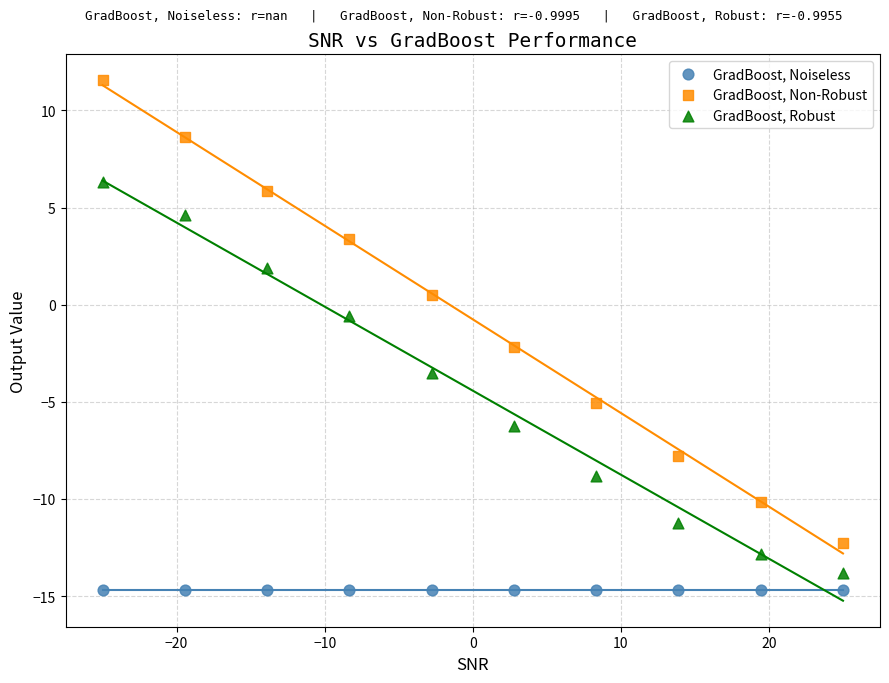

Which series reaches the maximum Y coordinate?

GradBoost, Non-Robust